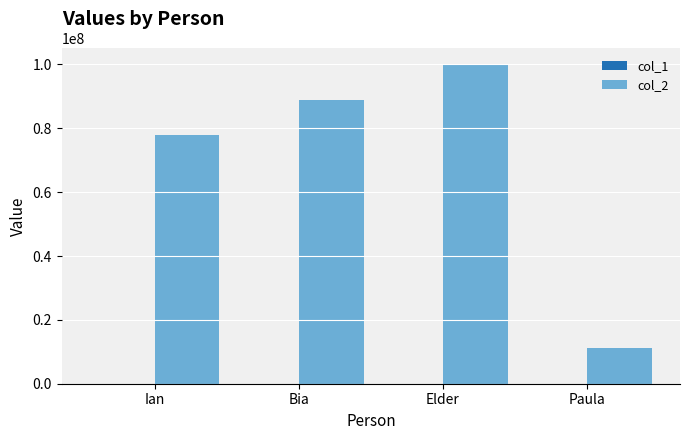

Is it true that col_2 equals 99999999 at Elder?

True